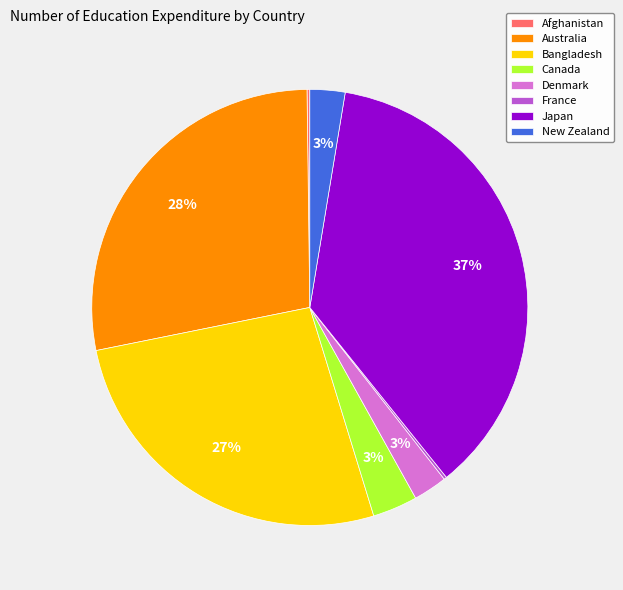

To the nearest percent, what percentage of the pie is Denmark?

3%